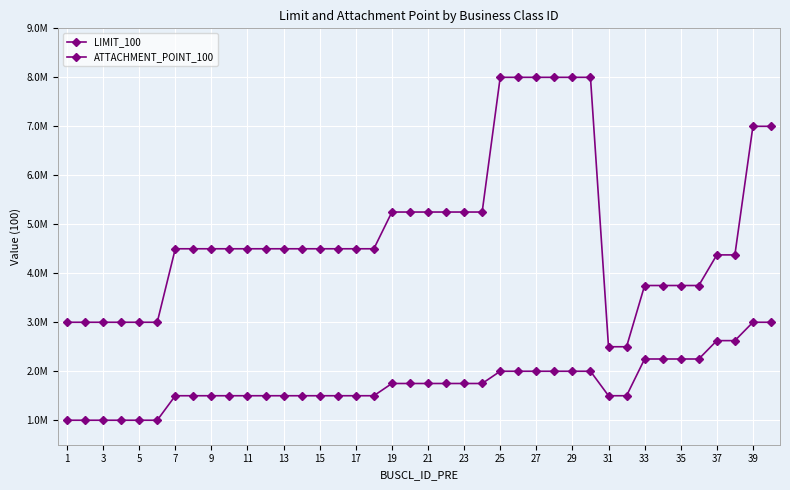

Is this an area chart (filled region under the line)?

No